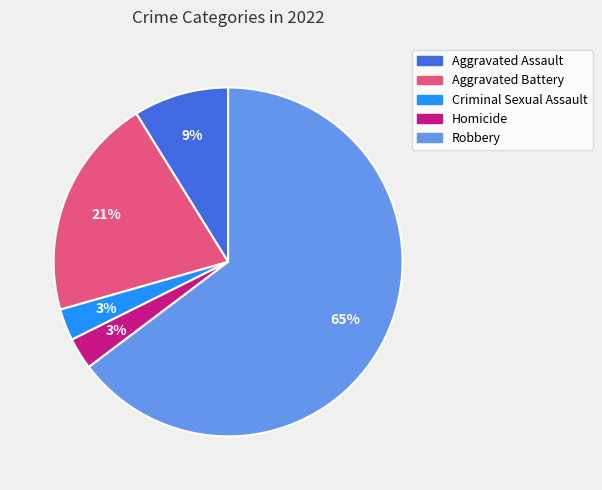

How many segments does this pie chart have?

5